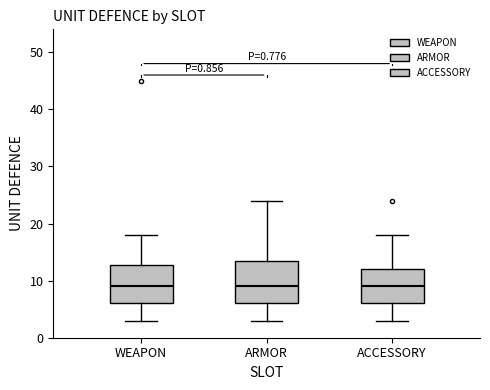

Reading left to right, transcribe this box plot: for each box, give where its median line is, the range the box spans, and where its two whiskers end, as read against the y-axis. The values are not printed on the chart, so give them approximately, as read against the axis.

WEAPON: median 9, box 6 to 13, whiskers 3 to 18
ARMOR: median 9, box 6 to 14, whiskers 3 to 24
ACCESSORY: median 9, box 6 to 12, whiskers 3 to 18